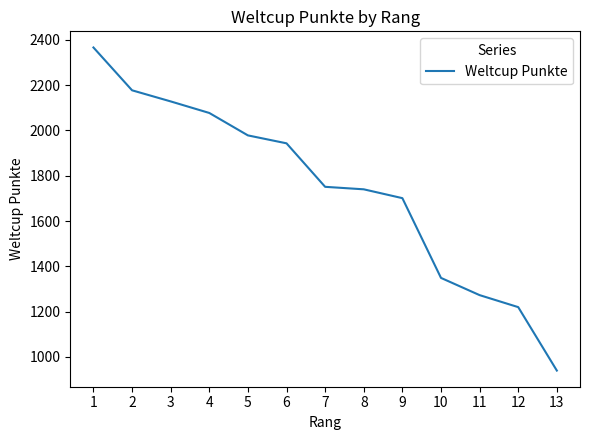

How many values are below 1751?

6